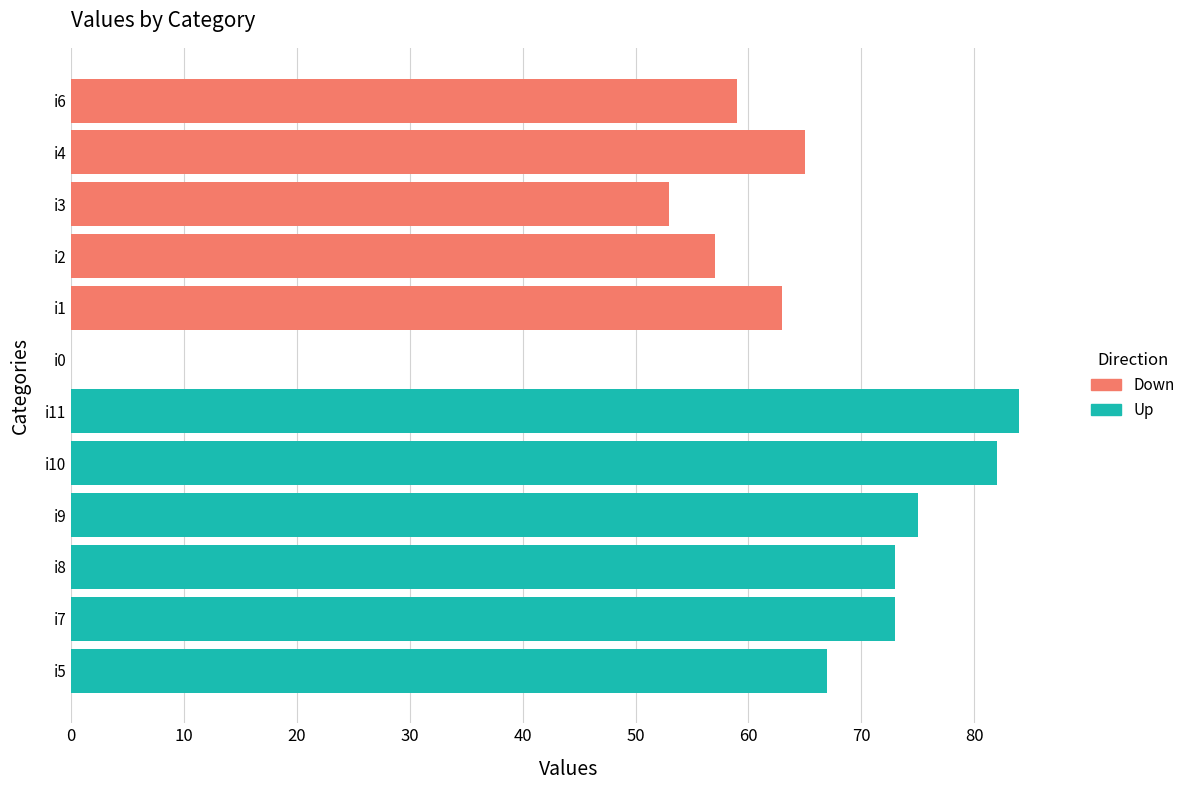

Is it true that Down equals 18 at i2?

False